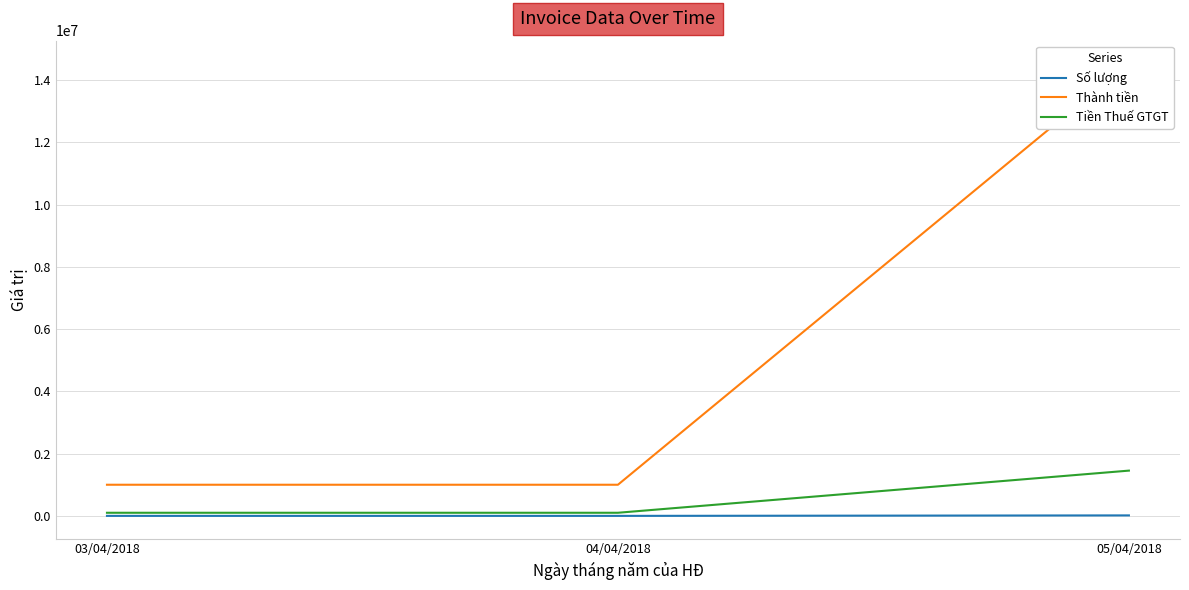

What is the minimum value shown in the chart?

4